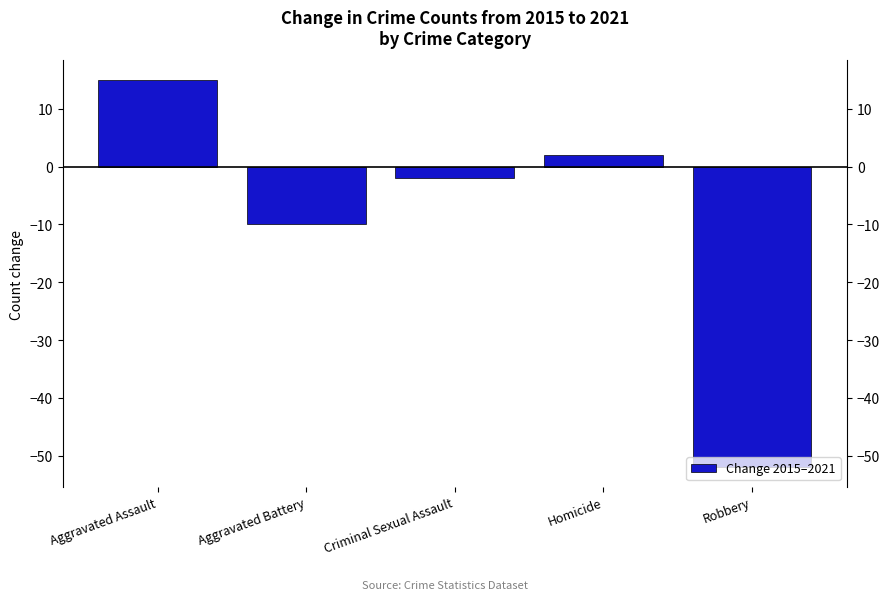

The value at Homicide is 3. True or false?

False